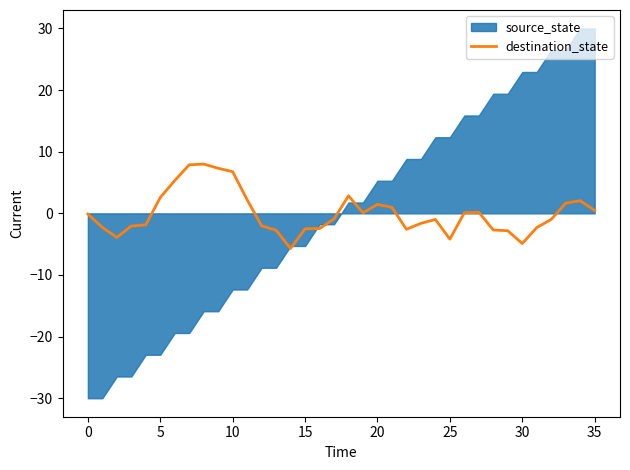

Count the number of values greater than 0.

16